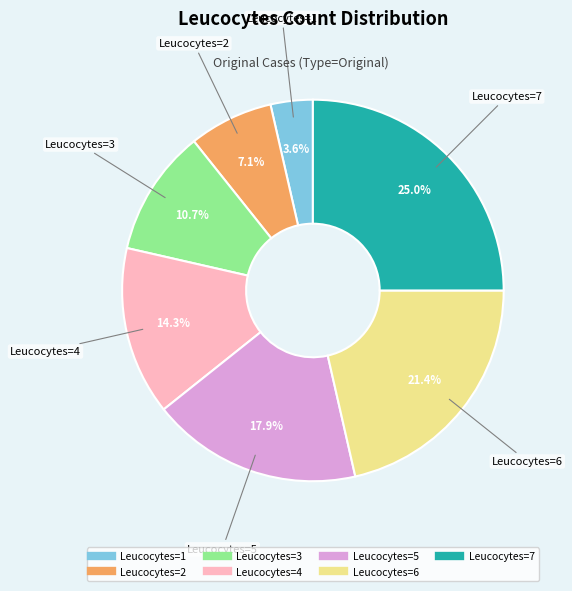

Is it true that Leucocytes=5 is 10% of the pie?

False